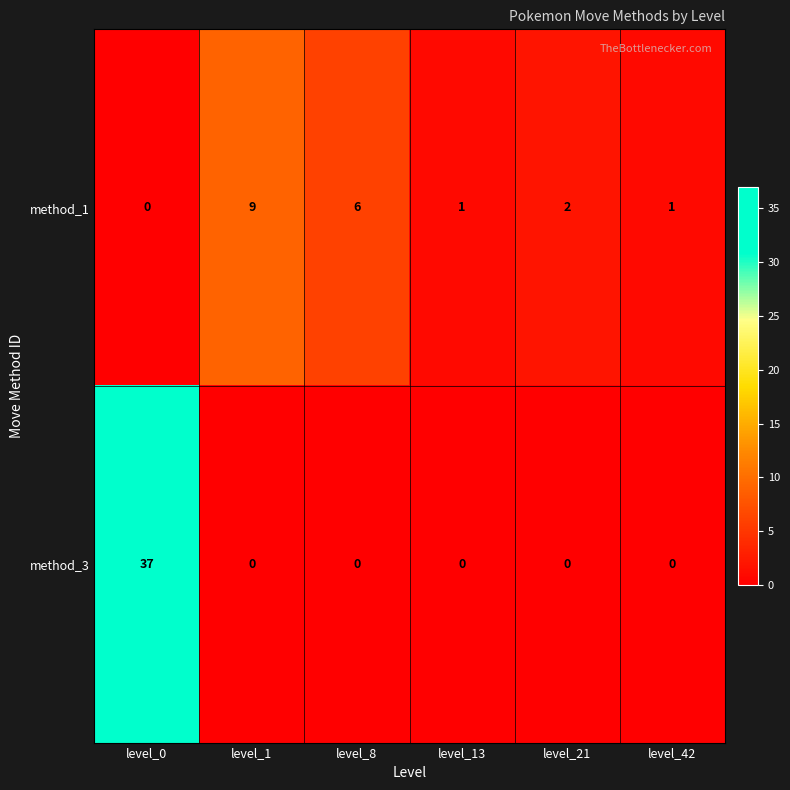

What is the average value of the method_3 series?

6